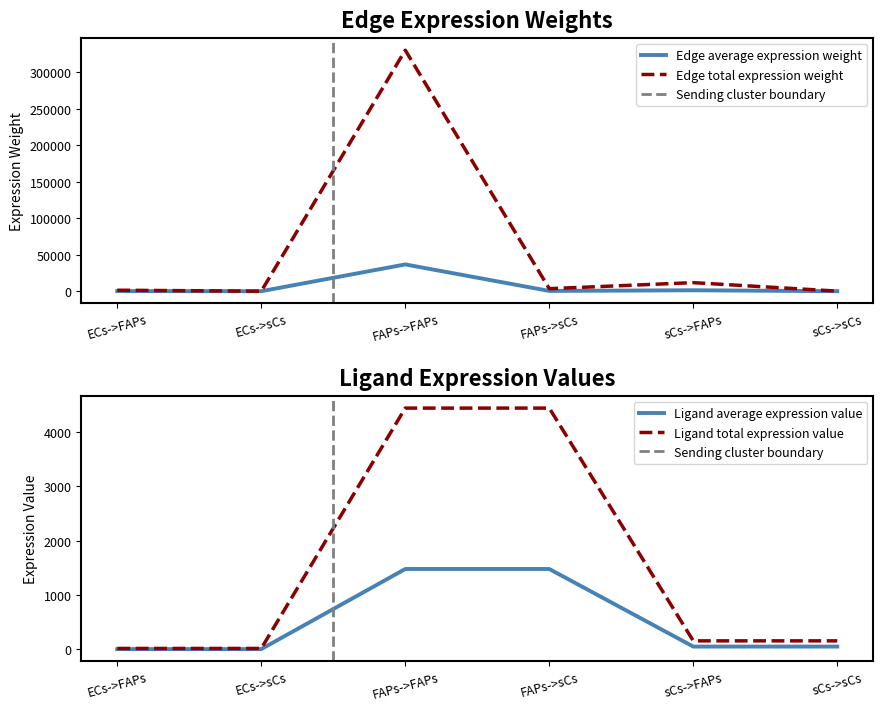

Reading left to right, extract all data points from this chart.

Edge average expression weight: 150.3	1.6	36664.6	386.6	1303.9	13.7
Edge total expression weight: 1353.1	14.3	329981.4	3479.0	11735.1	123.7
Ligand average expression value: 6.1	6.1	1480.9	1480.9	52.7	52.7
Ligand total expression value: 18.2	18.2	4442.6	4442.6	158.0	158.0